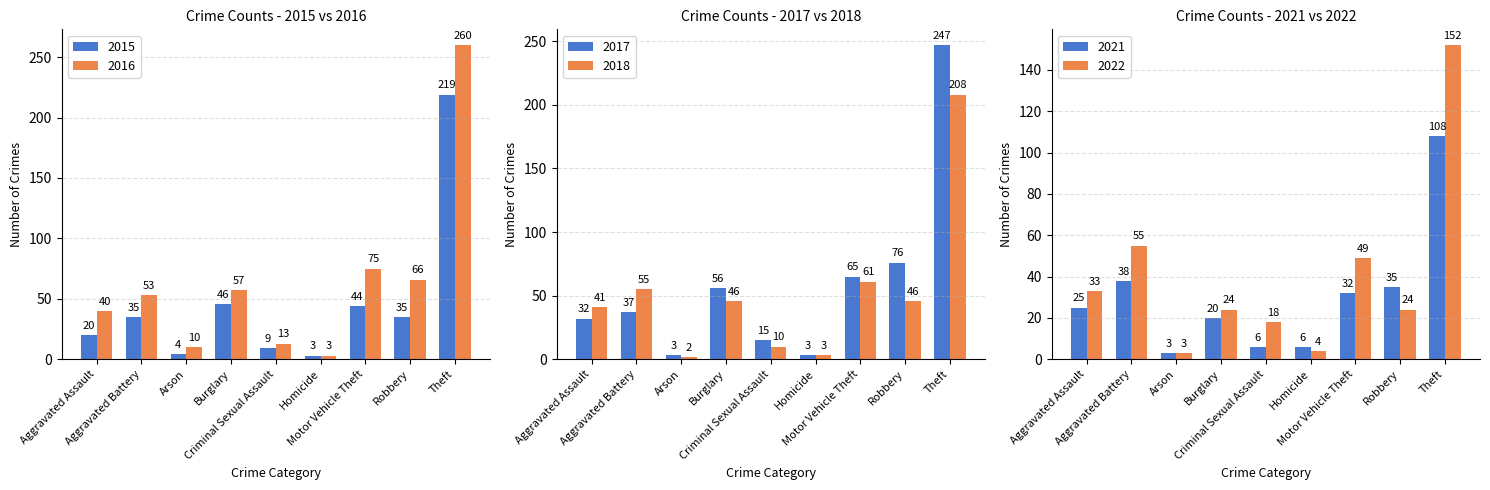

The 2019 series shows 86 at Robbery. True or false?

False